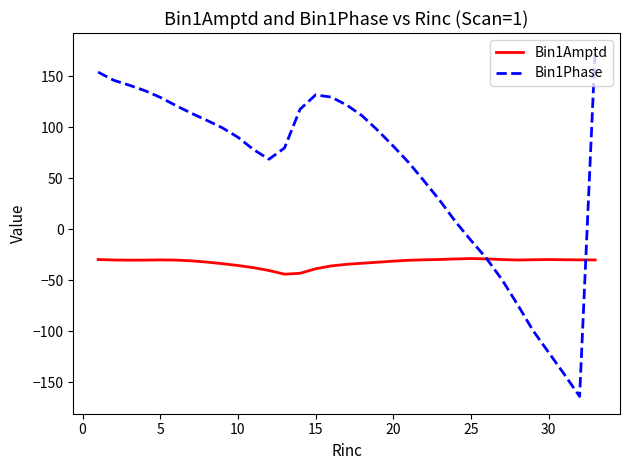

What is the sum of all Bin1Amptd values?

-1074.1